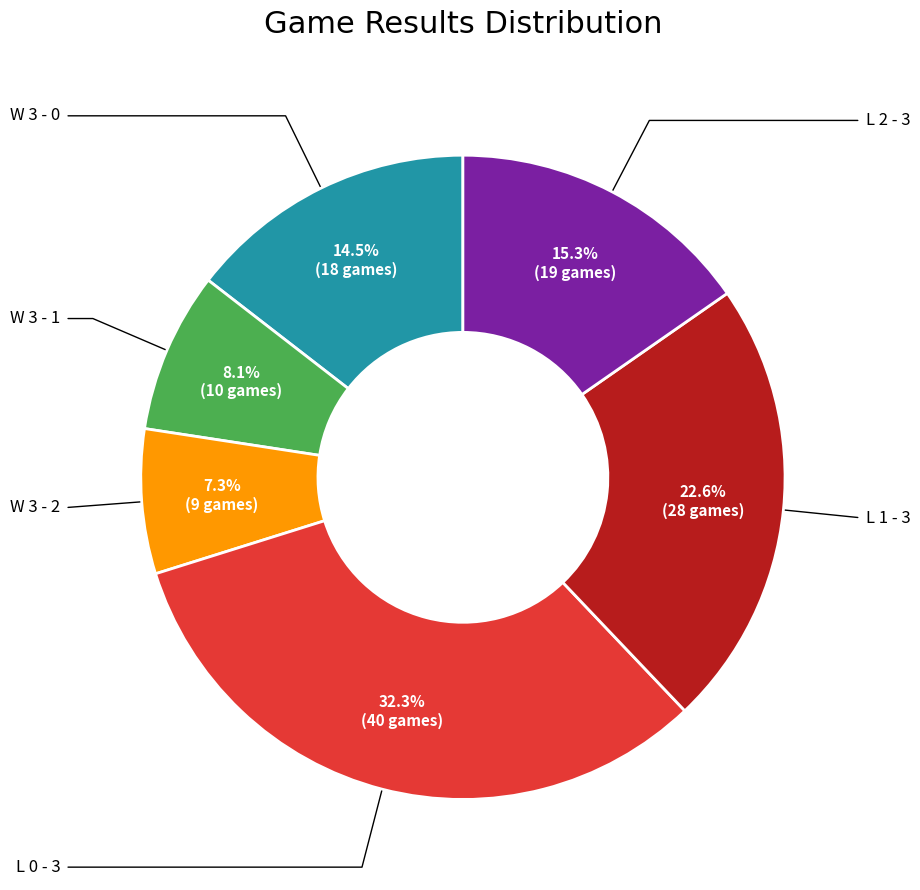

Is there any slice that represents more than half of the pie?

No